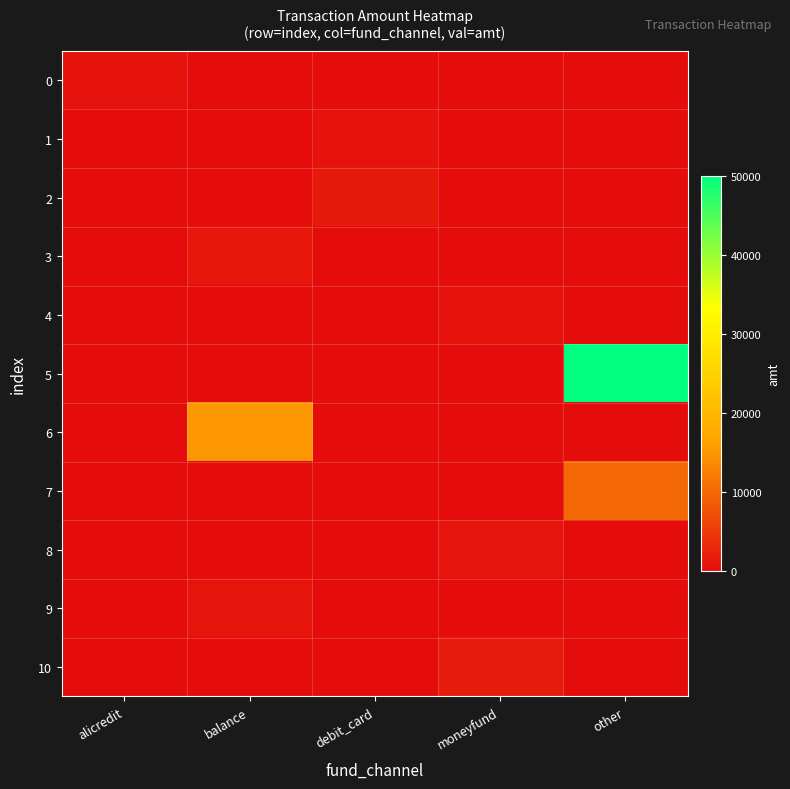

Reading left to right, what are all the values shown in this chart?

0: alicredit=859	balance=0	debit_card=0	moneyfund=0	other=0
1: alicredit=0	balance=0	debit_card=729	moneyfund=0	other=0
2: alicredit=0	balance=0	debit_card=1399	moneyfund=0	other=0
3: alicredit=0	balance=1300	debit_card=0	moneyfund=0	other=0
4: alicredit=0	balance=0	debit_card=0	moneyfund=660	other=0
5: alicredit=0	balance=0	debit_card=0	moneyfund=0	other=50000
6: alicredit=0	balance=15000	debit_card=0	moneyfund=0	other=0
7: alicredit=0	balance=0	debit_card=0	moneyfund=0	other=10000
8: alicredit=0	balance=0	debit_card=0	moneyfund=1000	other=0
9: alicredit=0	balance=1000	debit_card=0	moneyfund=0	other=0
10: alicredit=0	balance=0	debit_card=0	moneyfund=1600	other=0